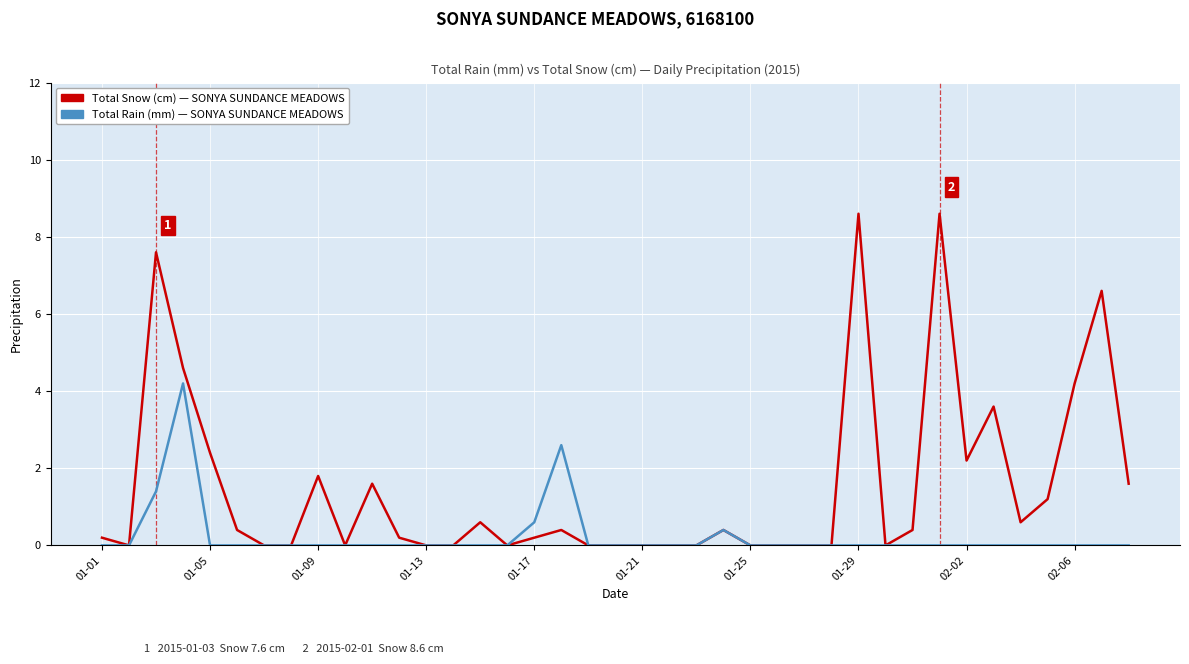

What is the maximum value shown in the chart?

8.6